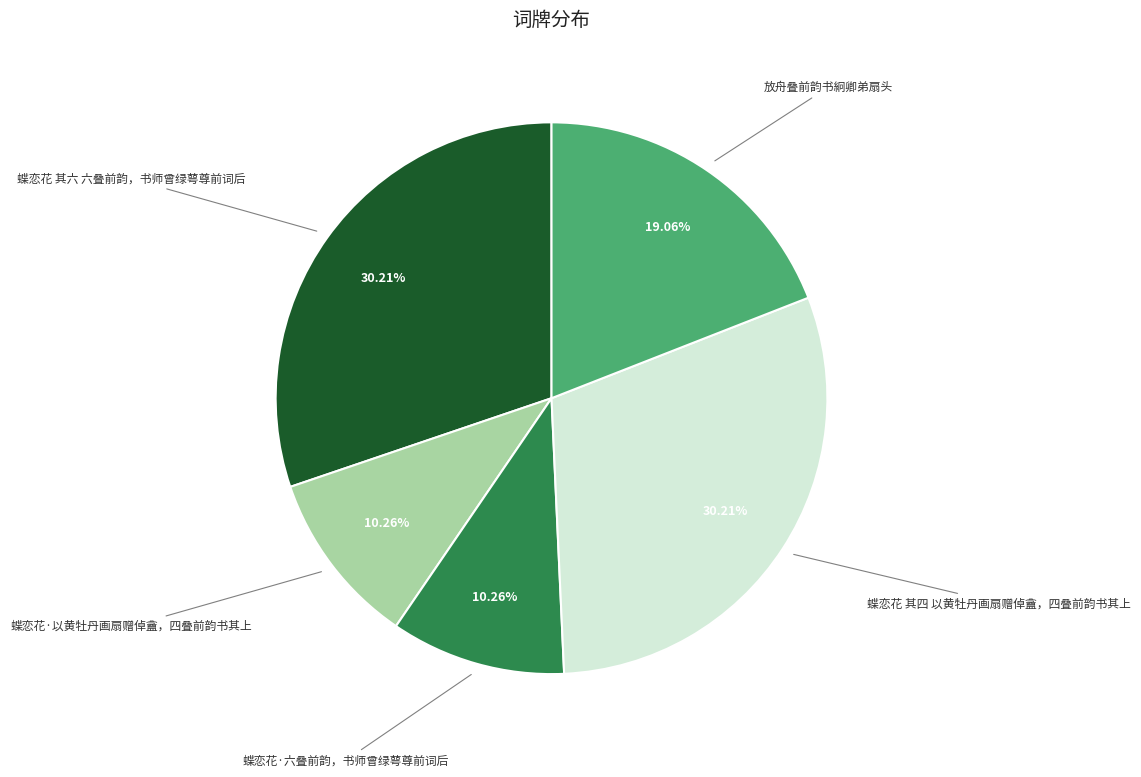

Does any single category account for the majority?

No